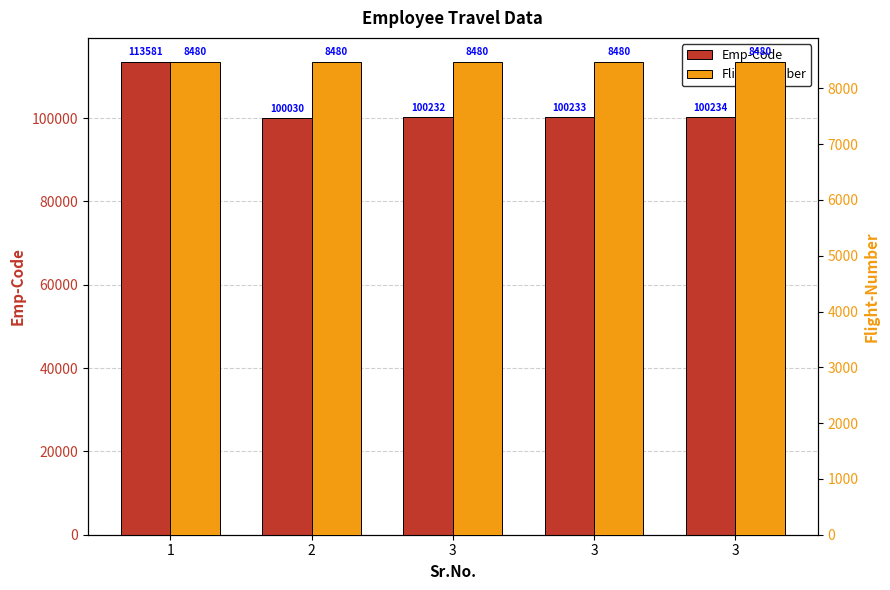

What are all the series names shown in the legend?

Emp-Code, Flight-Number